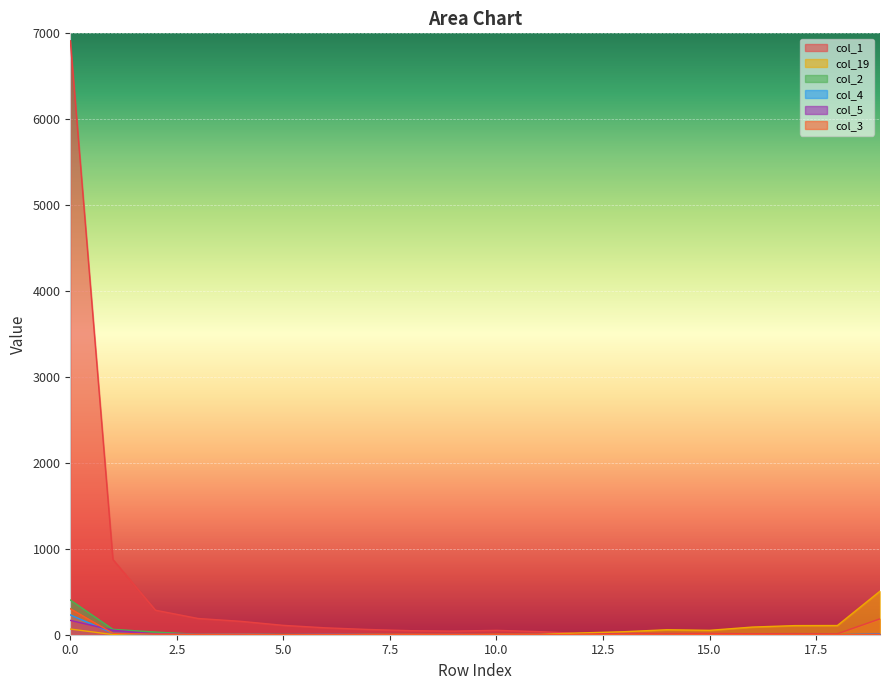

What is the maximum value for col_3?

303